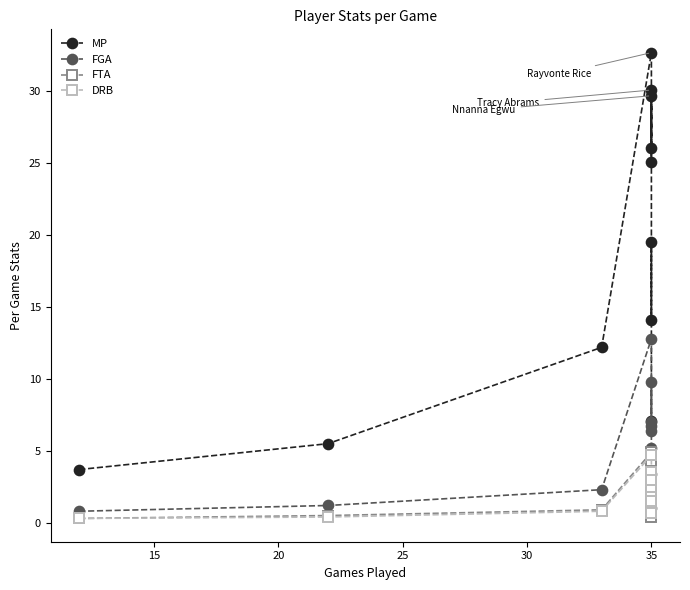

How many data points does each series have?

11